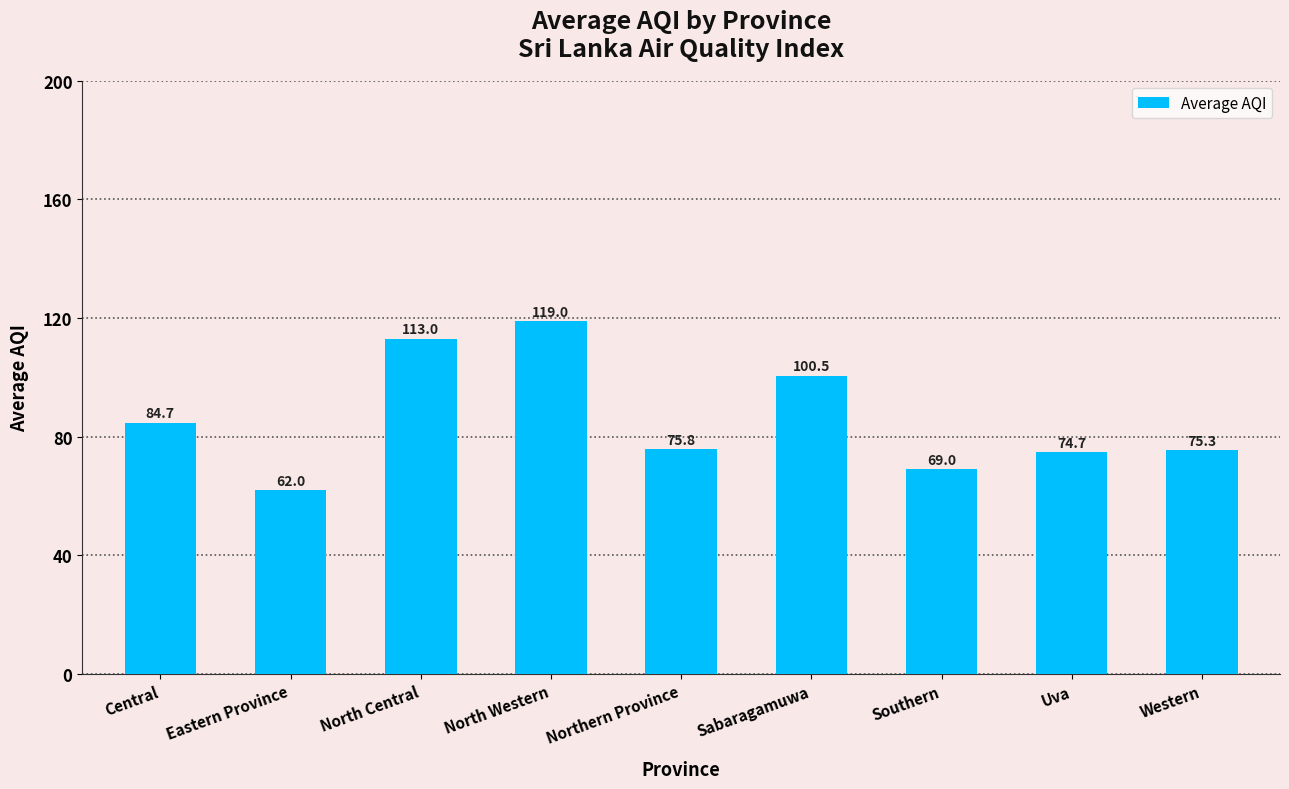

What is the approximate value at Western?

75.3